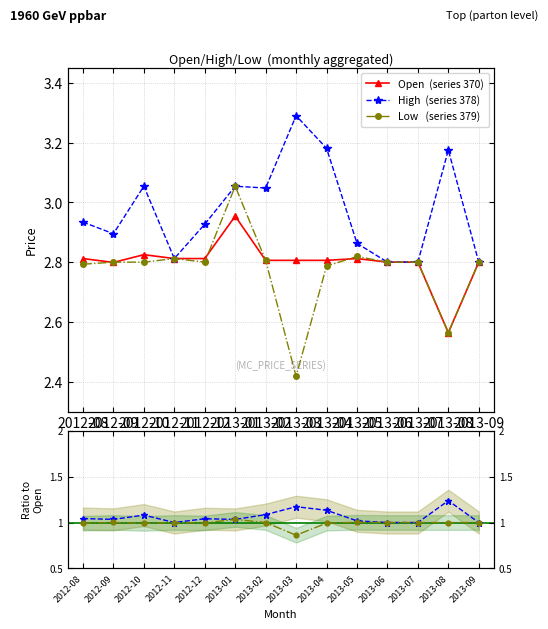

Reading left to right, list all the values displayed in this chart.

Open  (series 370): 2.8	2.8	2.8	2.8	2.8	3.0	2.8	2.8	2.8	2.8	2.8	2.8	2.6	2.8
High  (series 378): 2.9	2.9	3.1	2.8	2.9	3.1	3.0	3.3	3.2	2.9	2.8	2.8	3.2	2.8
Low   (series 379): 2.8	2.8	2.8	2.8	2.8	3.1	2.8	2.4	2.8	2.8	2.8	2.8	2.6	2.8
High (series 378): 1.0	1.0	1.1	1.0	1.0	1.0	1.1	1.2	1.1	1.0	1.0	1.0	1.2	1.0
Low (series 379): 1.0	1.0	1.0	1.0	1.0	1.0	1.0	0.9	1.0	1.0	1.0	1.0	1.0	1.0